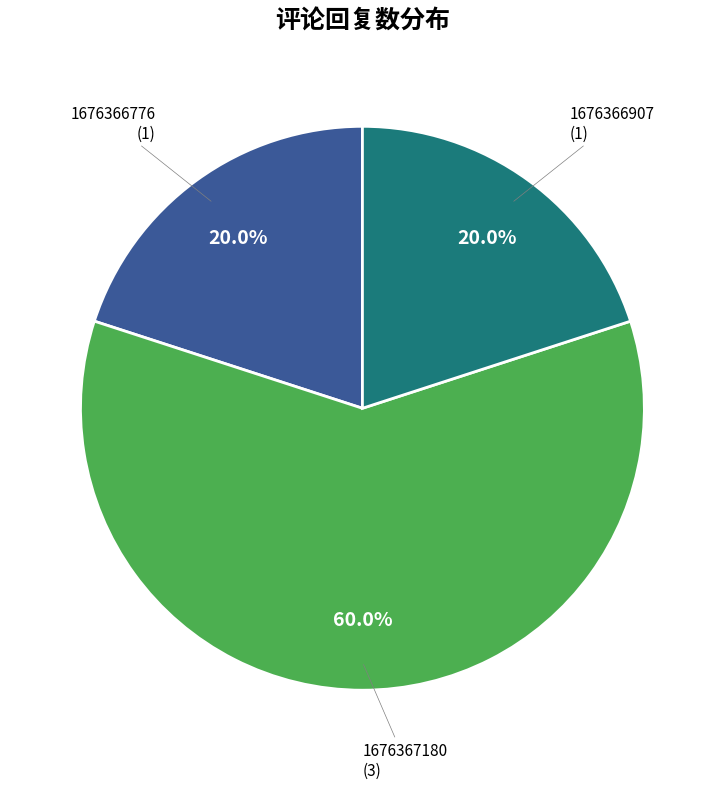

Does 1676366907 account for over 50% of the chart?

No